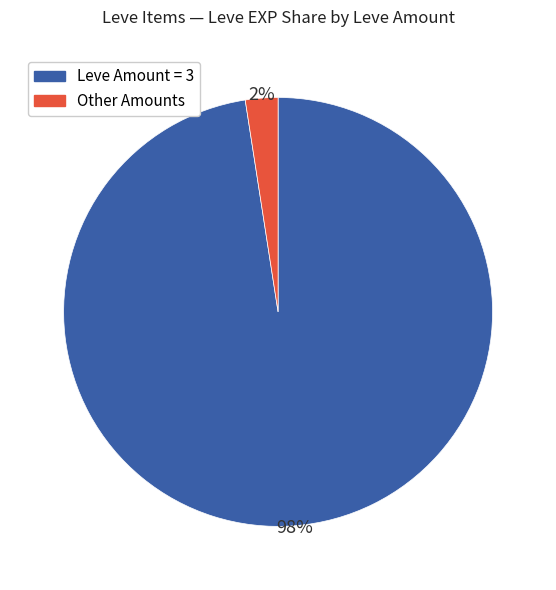

How many slices are in this pie chart?

2